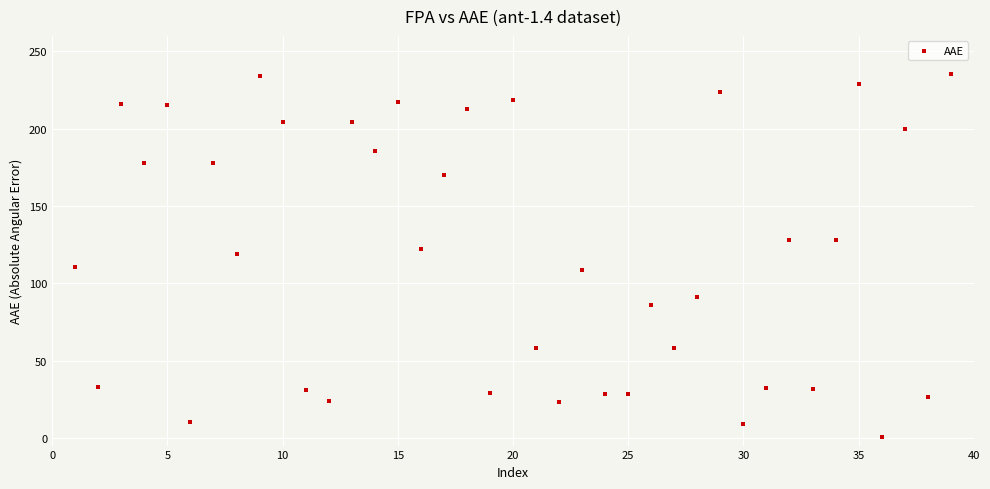

What is the range of X values (max minus min)?

38.0